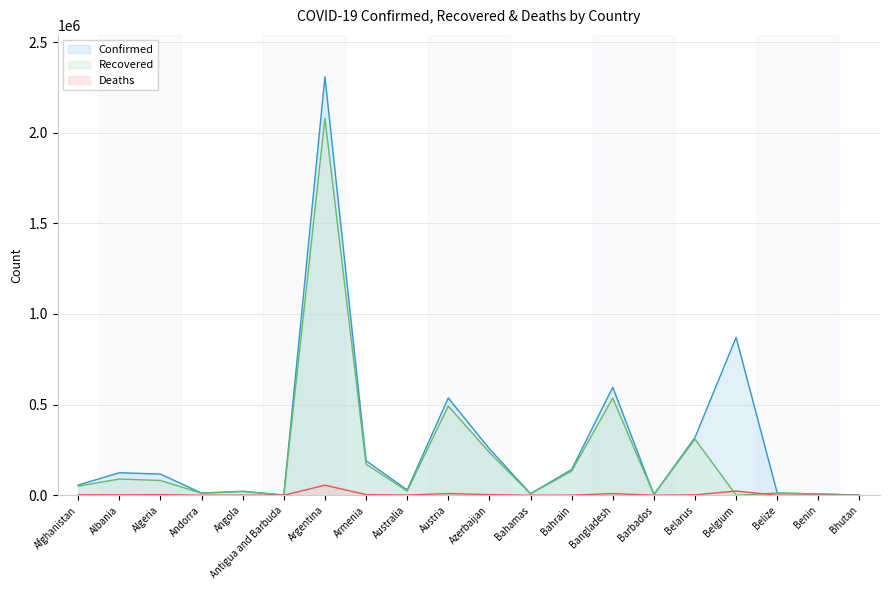

How many categories are shown in the chart?

20